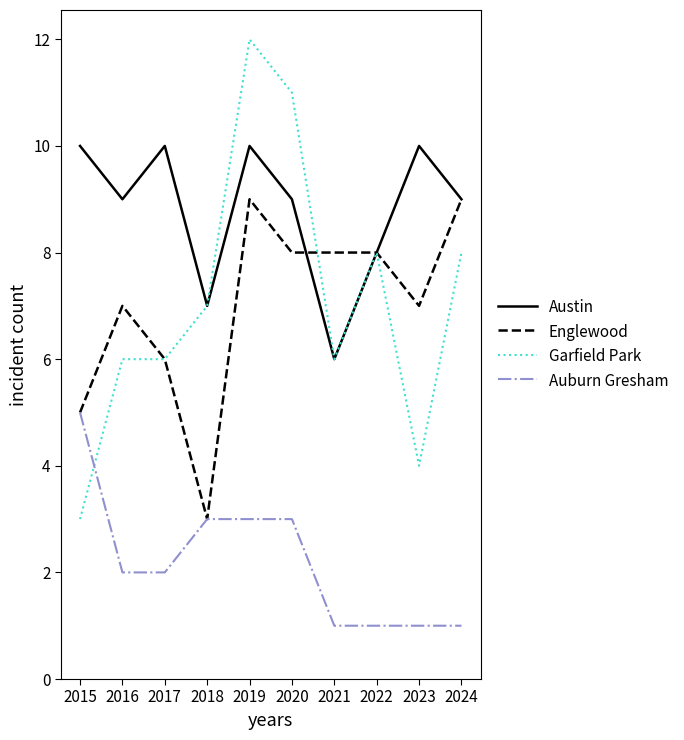

What are all the series names shown in the legend?

Austin, Englewood, Garfield Park, Auburn Gresham